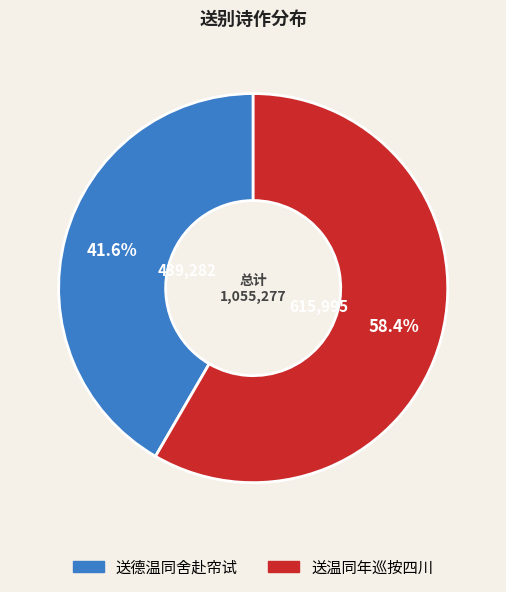

How many slices are in this pie chart?

2